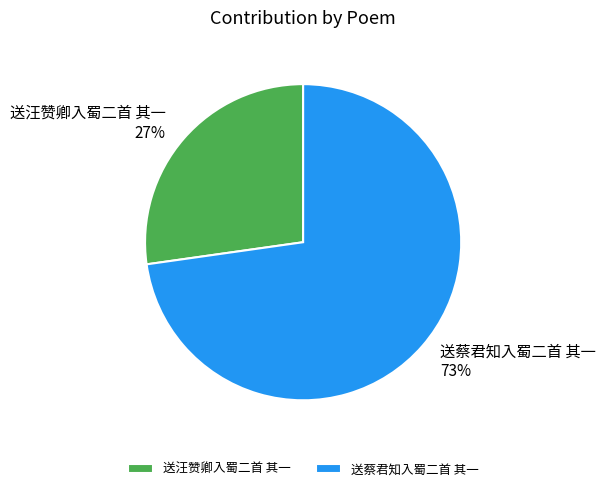

Which has a higher value, 送蔡君知入蜀二首 其一 or 送汪赞卿入蜀二首 其一?

送蔡君知入蜀二首 其一